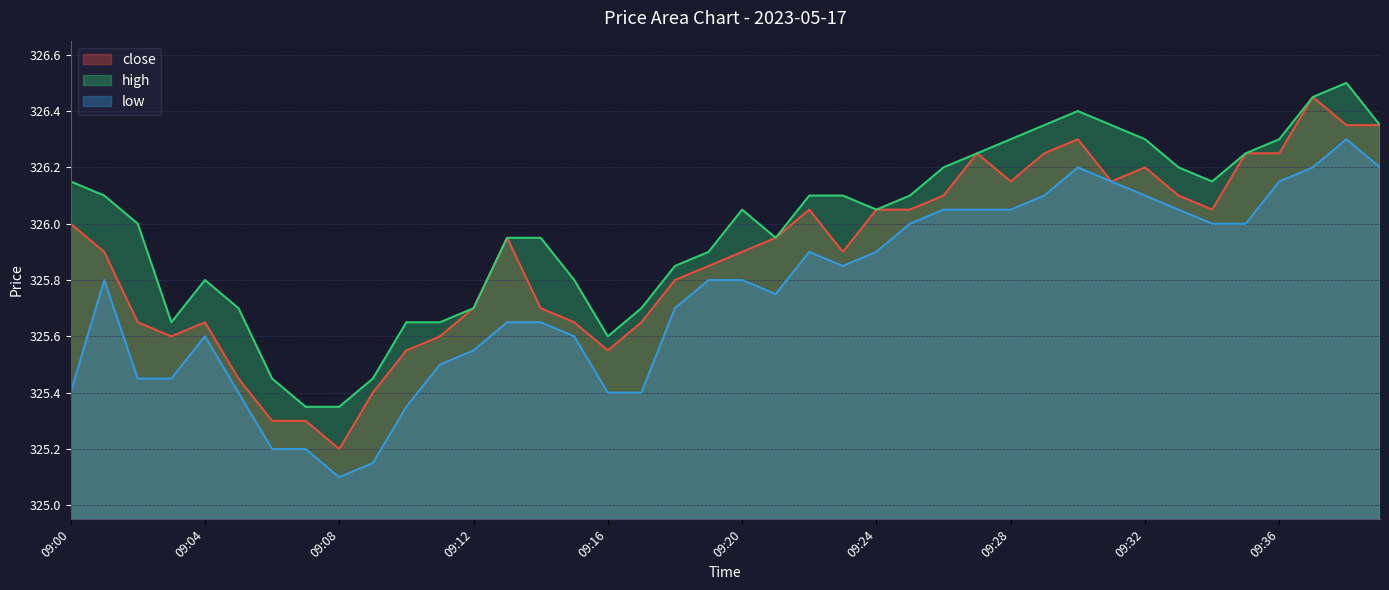

True or false: close and low cross at least once.

False